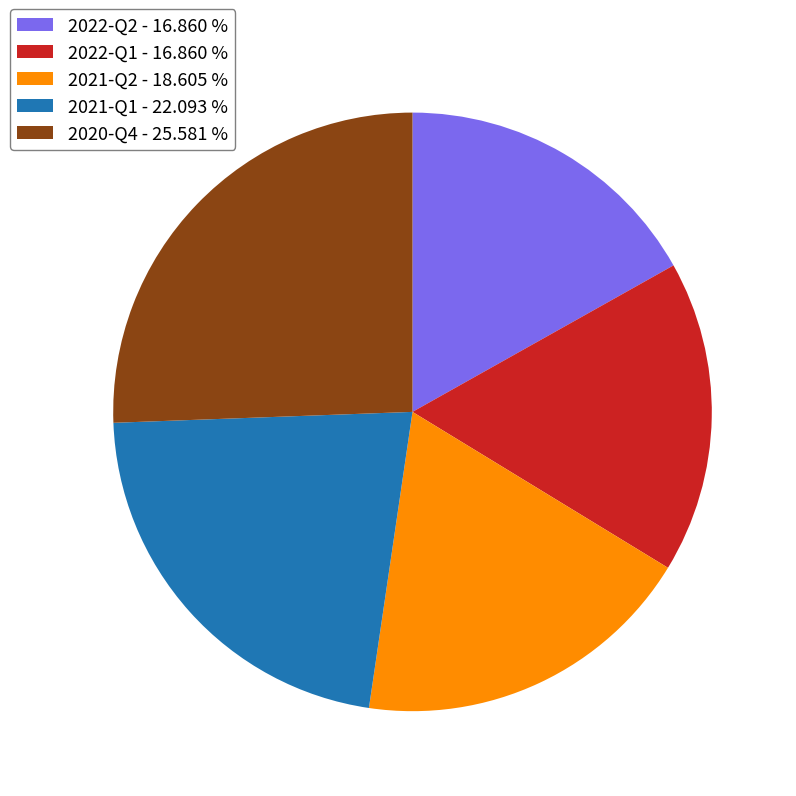

Is the sum of 2021-Q1 - 22.093 % and 2022-Q2 - 16.860 % greater than half?

No